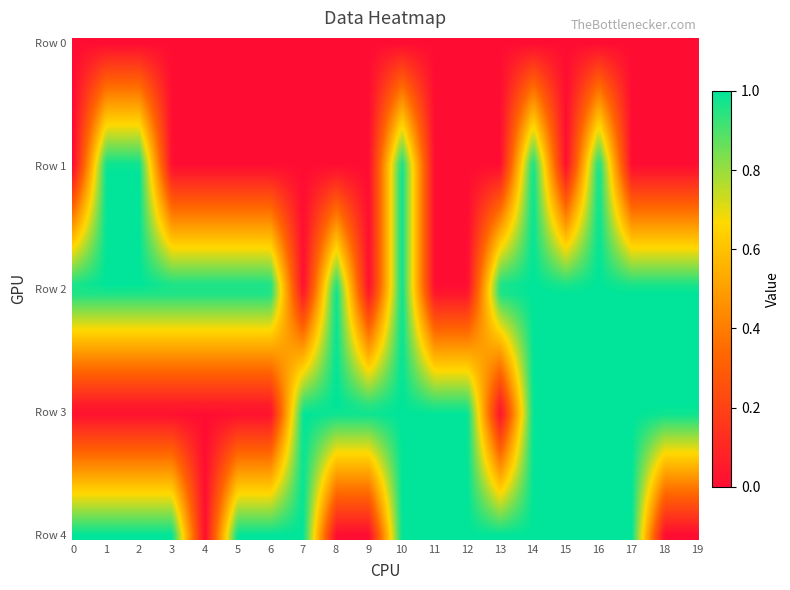

Which series has the widest spread of values?

Row 1